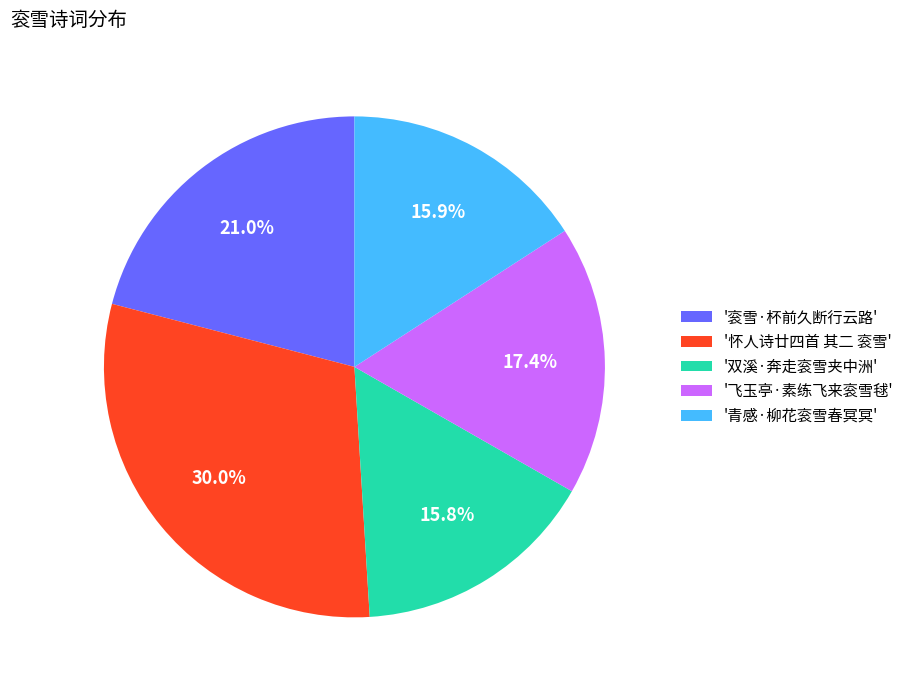

Which slice is the largest?

'怀人诗廿四首 其二 衮雪'